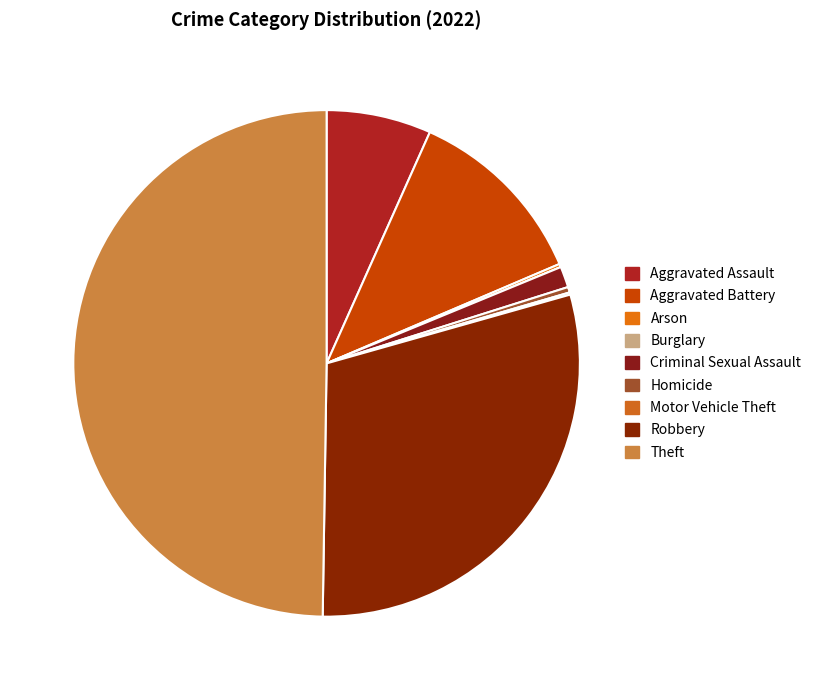

Is there a majority slice in this chart?

No